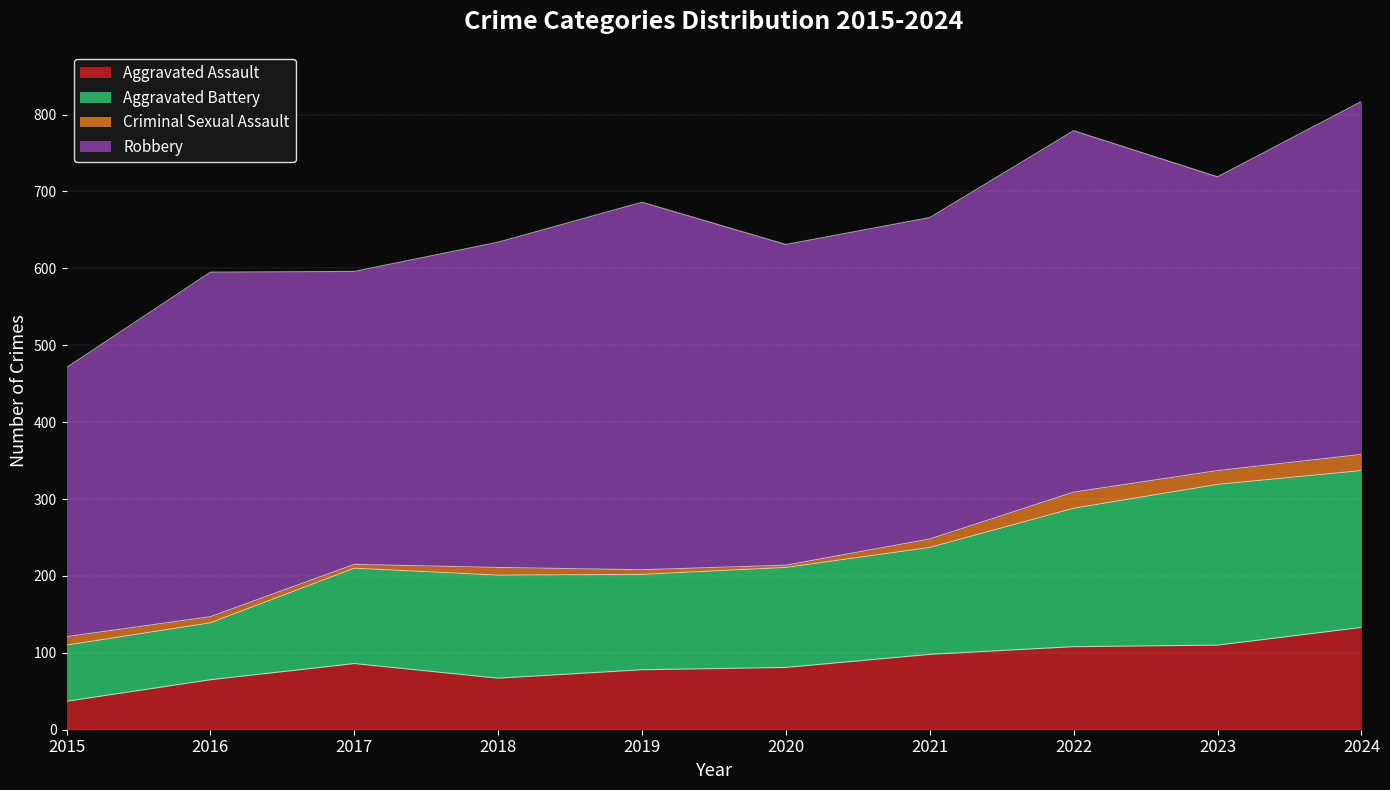

What is the total value across all series at 2020?

631